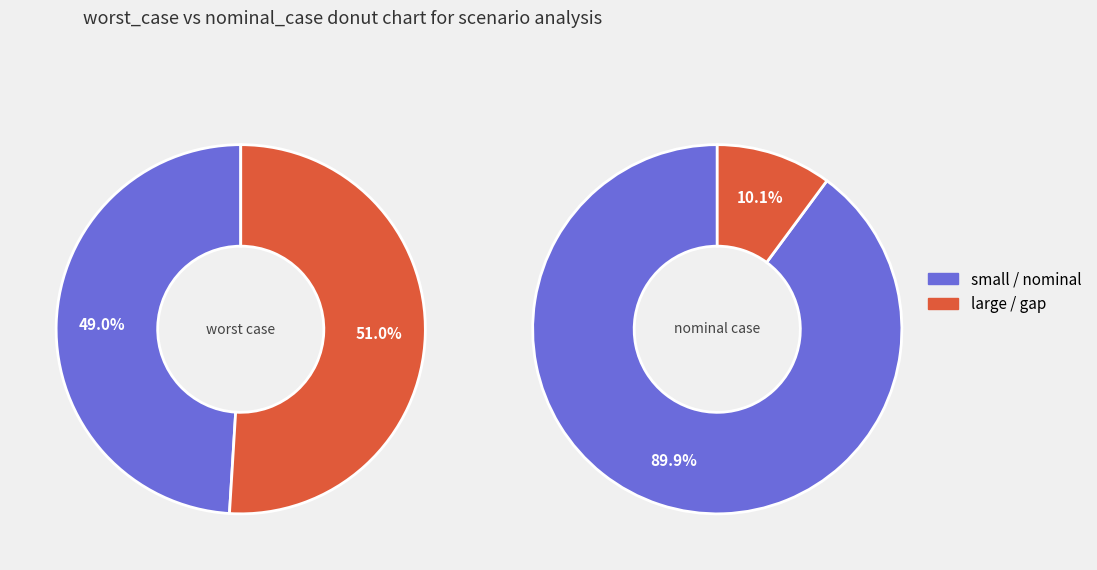

Which slice is the smallest?

nominal_case